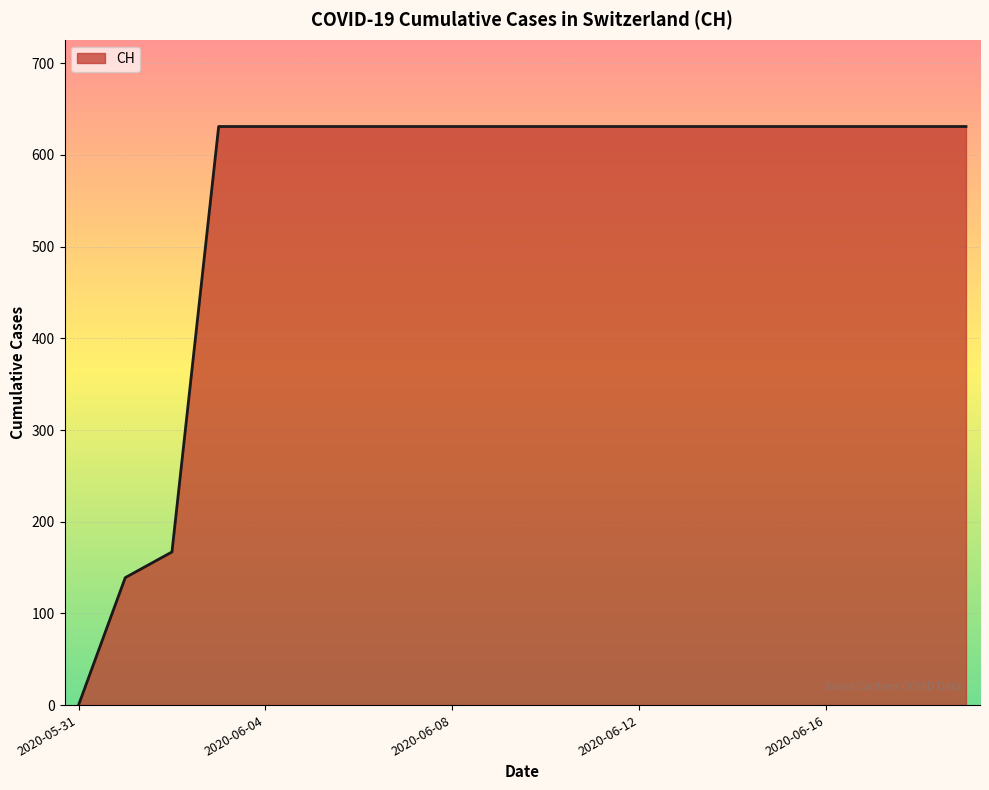

What is the maximum value shown in the chart?

631